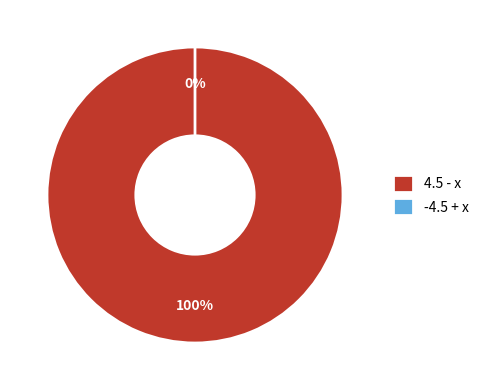

Rank the categories by value from highest to lowest.

4.5 - x, -4.5 + x